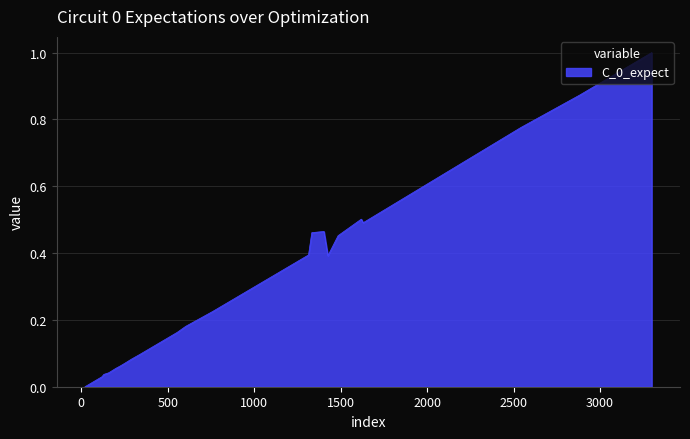

Where is the first local maximum?

1403